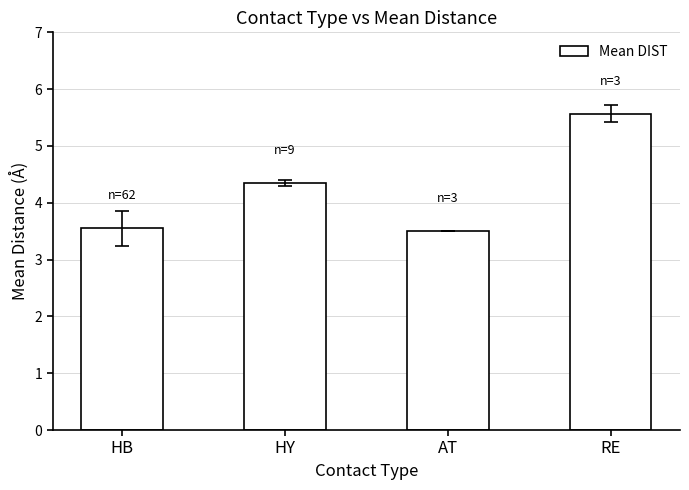

What is the maximum value shown in the chart?

5.6